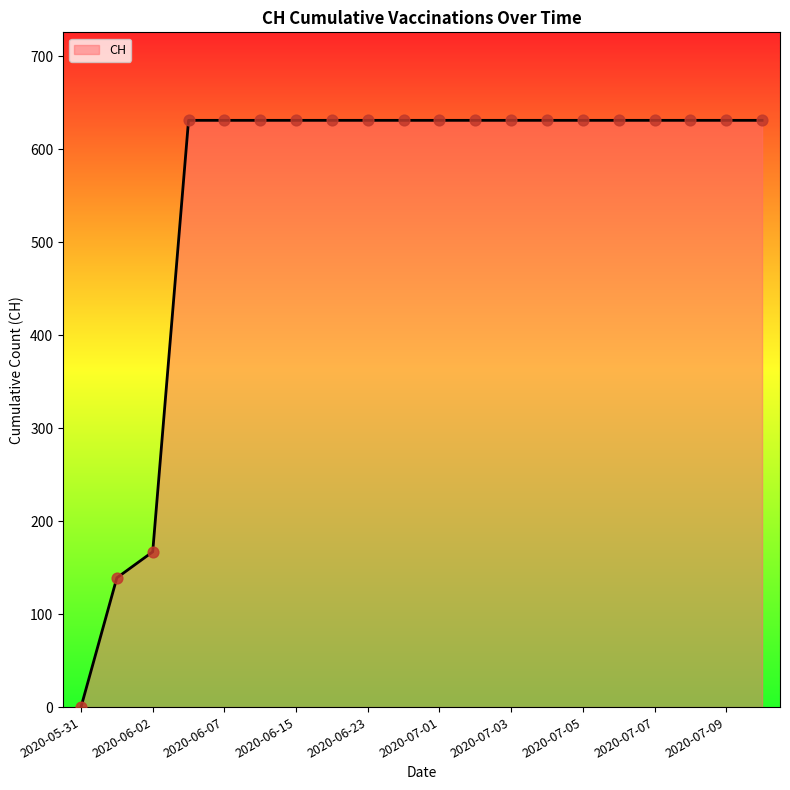

What is the greatest value displayed?

631